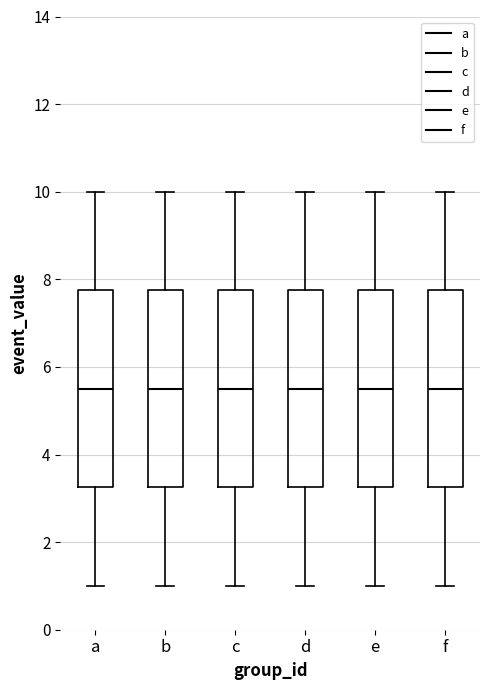

Where is the lower edge of the box for f on the y-axis? The values are not printed on the chart, so give them approximately, as read against the axis.

3.2